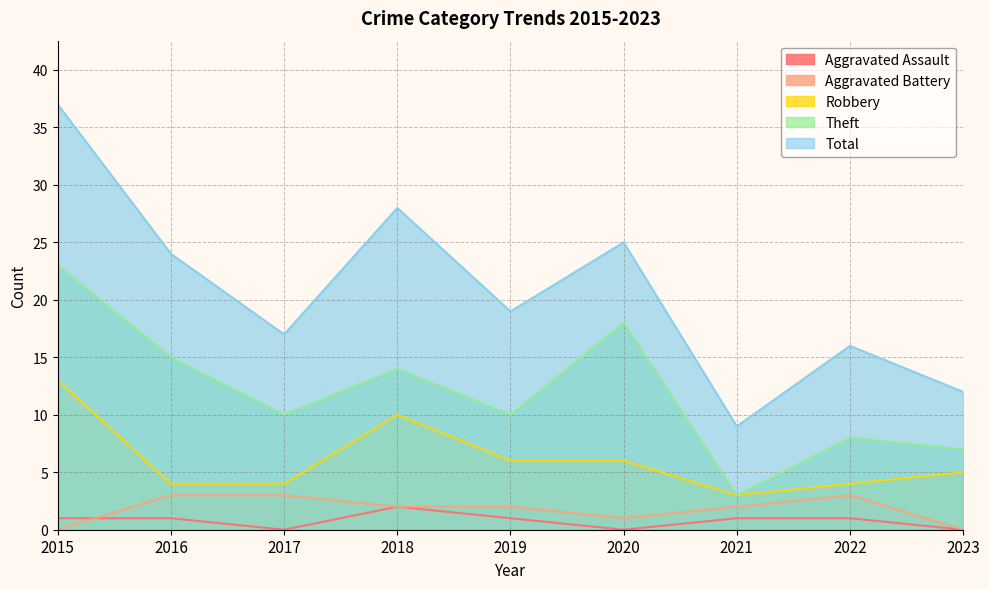

True or false: Total and Aggravated Battery cross at least once.

False